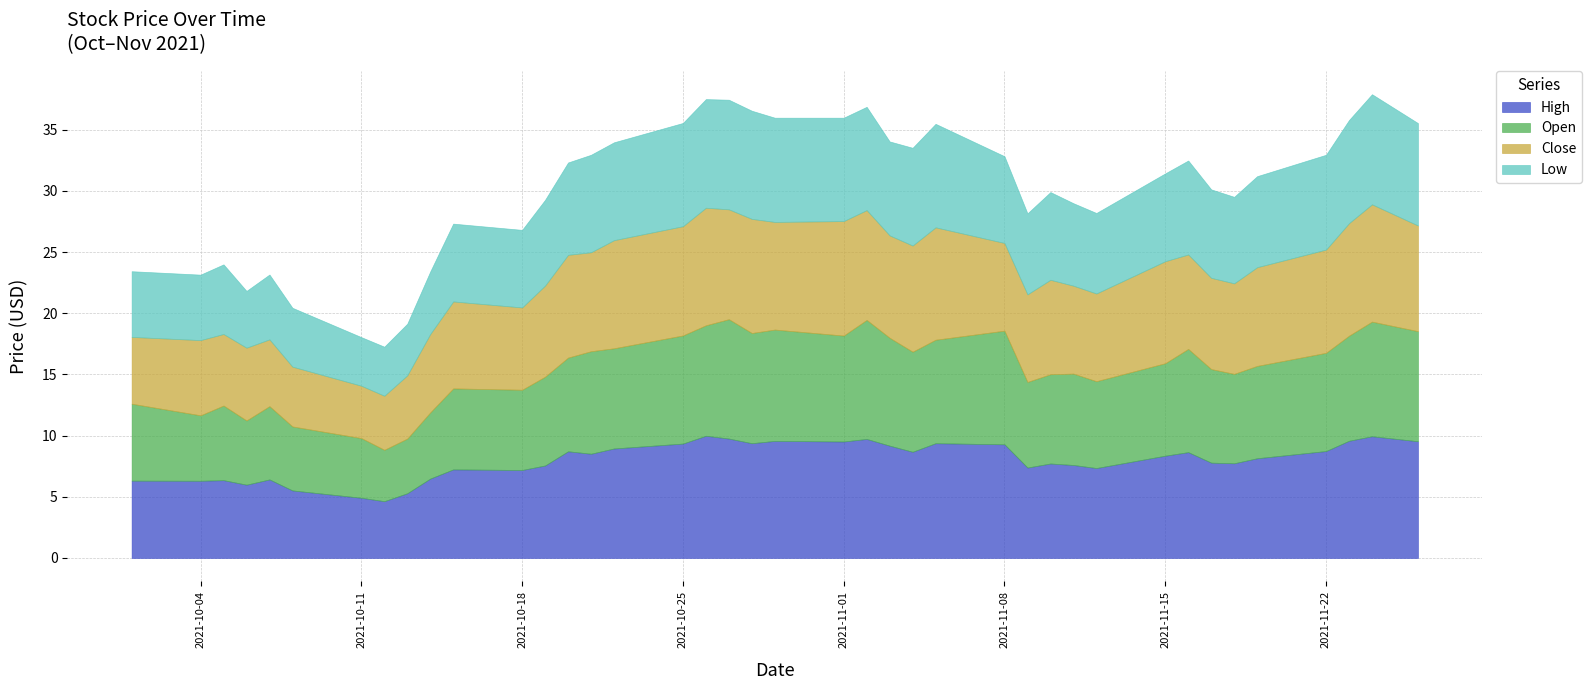

Does the chart have visible grid lines?

Yes